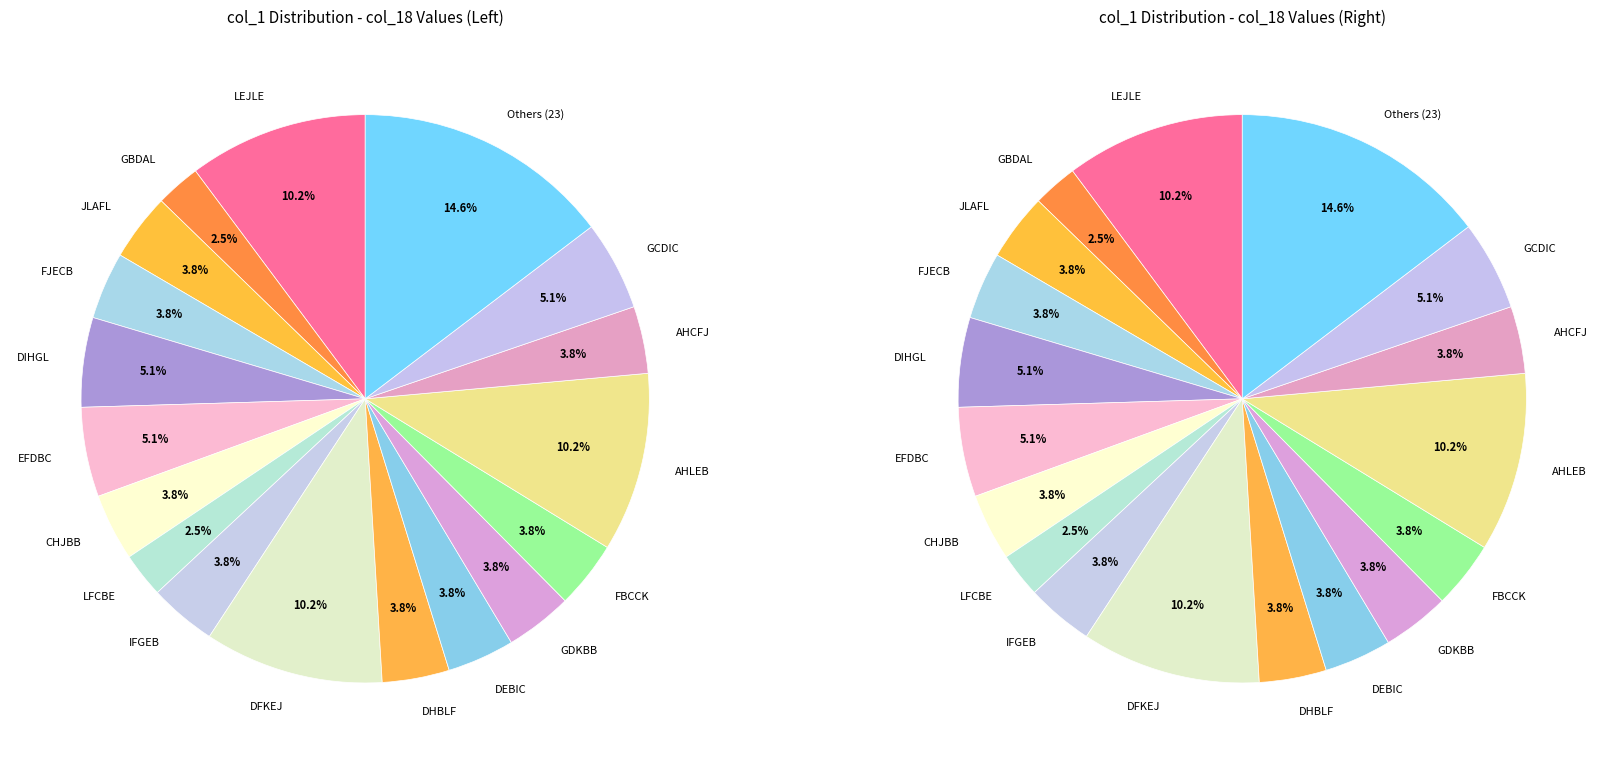

How much of the chart is everything except ECCIE?

100.0%